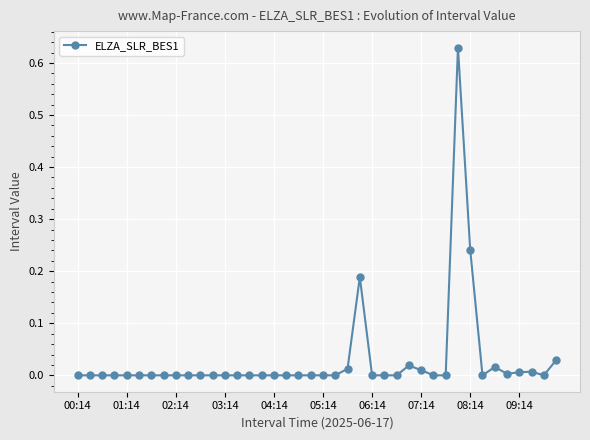

True or false: the data has more than 1 interior local peaks.

True